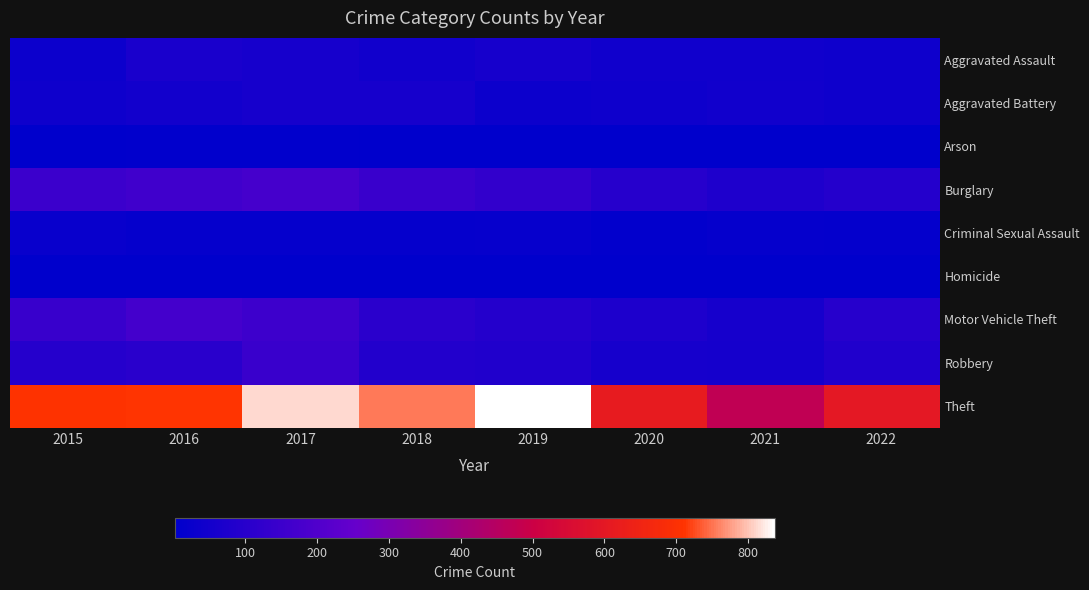

Reading right to left, transcribe all the data shown in this chart.

Aggravated Assault: 2022=38	2021=42	2020=44	2019=59	2018=46	2017=59	2016=64	2015=34
Aggravated Battery: 2022=40	2021=45	2020=40	2019=32	2018=60	2017=58	2016=49	2015=40
Arson: 2022=3	2021=4	2020=4	2019=5	2018=5	2017=6	2016=6	2015=4
Burglary: 2022=91	2021=79	2020=98	2019=129	2018=143	2017=173	2016=159	2015=152
Criminal Sexual Assault: 2022=15	2021=18	2020=10	2019=19	2018=16	2017=18	2016=18	2015=23
Homicide: 2022=5	2021=2	2020=4	2019=4	2018=3	2017=4	2016=4	2015=4
Motor Vehicle Theft: 2022=98	2021=59	2020=74	2019=91	2018=109	2017=155	2016=170	2015=139
Robbery: 2022=81	2021=57	2020=59	2019=83	2018=88	2017=145	2016=106	2015=94
Theft: 2022=600	2021=473	2020=614	2019=837	2018=754	2017=811	2016=711	2015=709